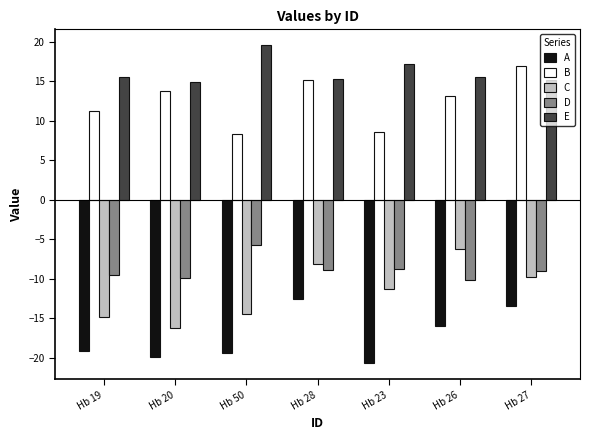

The value of D at Hb 50 is -10.3. True or false?

False